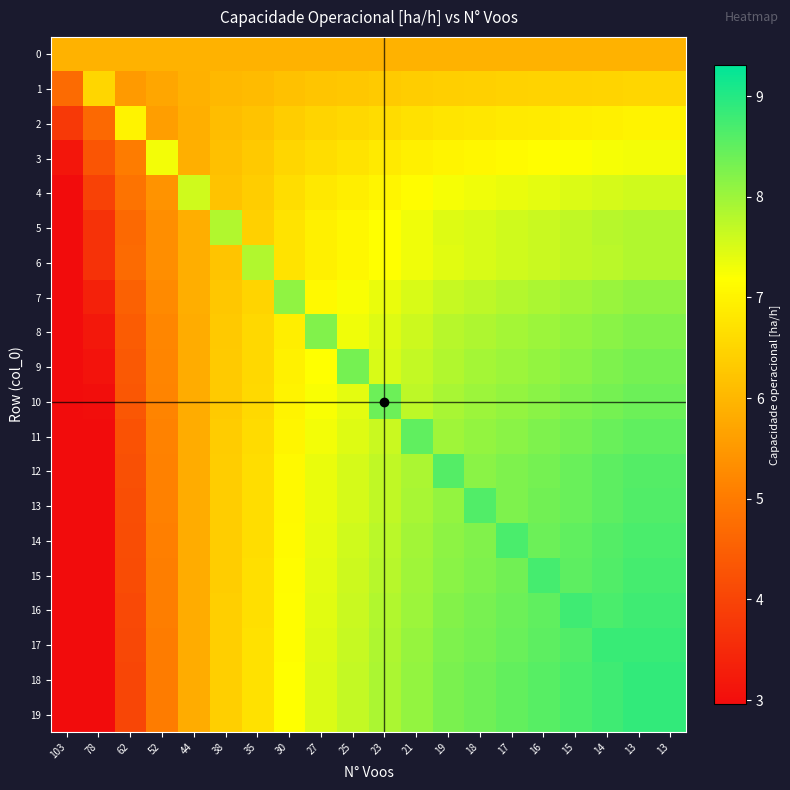

Reading left to right, transcribe all the data shown in this chart.

0: 103=5.9	78=5.9	62=5.9	52=5.9	44=5.9	38=5.9	35=5.9	30=5.9	27=5.9	25=5.9	23=5.9	21=5.9	19=5.9	18=5.9	17=5.9	16=5.9	15=5.9	14=5.9	13=5.9	13=5.9
1: 103=4.7	78=6.5	62=5.5	52=5.7	44=5.9	38=6.0	35=6.1	30=6.2	27=6.2	25=6.3	23=6.3	21=6.4	19=6.4	18=6.4	17=6.4	16=6.5	15=6.5	14=6.5	13=6.5	13=6.5
2: 103=3.8	78=4.7	62=7.0	52=5.6	44=5.9	38=6.1	35=6.2	30=6.4	27=6.5	25=6.6	23=6.6	21=6.7	19=6.8	18=6.8	17=6.8	16=6.9	15=6.9	14=6.9	13=7.0	13=7.0
3: 103=3.1	78=4.3	62=5.0	52=7.3	44=5.9	38=6.1	35=6.3	30=6.5	27=6.7	25=6.7	23=6.8	21=6.9	19=7.0	18=7.1	17=7.1	16=7.2	15=7.2	14=7.3	13=7.3	13=7.3
4: 103=2.6	78=4.0	62=4.9	52=5.4	44=7.6	38=6.2	35=6.4	30=6.6	27=6.8	25=6.9	23=7.0	21=7.1	19=7.3	18=7.3	17=7.4	16=7.4	15=7.5	14=7.5	13=7.6	13=7.6
5: 103=2.1	78=3.7	62=4.7	52=5.3	44=5.9	38=7.8	35=6.4	30=6.7	27=6.9	25=7.1	23=7.2	21=7.3	19=7.5	18=7.5	17=7.6	16=7.6	15=7.7	14=7.8	13=7.8	13=7.8
6: 103=2.1	78=3.7	62=4.7	52=5.3	44=5.9	38=6.2	35=7.8	30=6.7	27=6.9	25=7.1	23=7.2	21=7.3	19=7.5	18=7.5	17=7.6	16=7.6	15=7.7	14=7.8	13=7.8	13=7.8
7: 103=1.5	78=3.4	62=4.5	52=5.3	44=5.8	38=6.3	35=6.5	30=8.1	27=7.1	25=7.2	23=7.4	21=7.5	19=7.7	18=7.7	17=7.8	16=7.9	15=8.0	14=8.0	13=8.1	13=8.1
8: 103=1.3	78=3.2	62=4.4	52=5.2	44=5.8	38=6.3	35=6.5	30=6.9	27=8.2	25=7.3	23=7.5	21=7.6	19=7.8	18=7.9	17=7.9	16=8.0	15=8.1	14=8.2	13=8.2	13=8.2
9: 103=1.1	78=3.1	62=4.4	52=5.2	44=5.8	38=6.3	35=6.6	30=7.0	27=7.2	25=8.3	23=7.5	21=7.7	19=7.8	18=7.9	17=8.0	16=8.1	15=8.2	14=8.2	13=8.3	13=8.3
10: 103=0.9	78=3.0	62=4.3	52=5.2	44=5.8	38=6.3	35=6.6	30=7.0	27=7.2	25=7.4	23=8.4	21=7.7	19=7.9	18=8.0	17=8.1	16=8.2	15=8.2	14=8.3	13=8.4	13=8.4
11: 103=0.7	78=2.9	62=4.3	52=5.1	44=5.8	38=6.3	35=6.6	30=7.0	27=7.3	25=7.5	23=7.6	21=8.5	19=8.0	18=8.1	17=8.2	16=8.2	15=8.3	14=8.4	13=8.5	13=8.5
12: 103=0.5	78=2.8	62=4.2	52=5.1	44=5.8	38=6.4	35=6.6	30=7.1	27=7.4	25=7.5	23=7.7	21=7.9	19=8.6	18=8.2	17=8.3	16=8.3	15=8.4	14=8.5	13=8.6	13=8.6
13: 103=0.5	78=2.8	62=4.2	52=5.1	44=5.8	38=6.4	35=6.6	30=7.1	27=7.4	25=7.5	23=7.7	21=7.9	19=8.1	18=8.6	17=8.3	16=8.4	15=8.4	14=8.5	13=8.6	13=8.6
14: 103=0.4	78=2.7	62=4.2	52=5.1	44=5.8	38=6.4	35=6.7	30=7.1	27=7.4	25=7.6	23=7.8	21=7.9	19=8.1	18=8.2	17=8.7	16=8.4	15=8.5	14=8.6	13=8.7	13=8.7
15: 103=0.3	78=2.6	62=4.1	52=5.1	44=5.8	38=6.4	35=6.7	30=7.1	27=7.4	25=7.6	23=7.8	21=8.0	19=8.2	18=8.3	17=8.4	16=8.7	15=8.5	14=8.6	13=8.7	13=8.7
16: 103=0.2	78=2.6	62=4.1	52=5.1	44=5.8	38=6.4	35=6.7	30=7.2	27=7.4	25=7.6	23=7.8	21=8.0	19=8.2	18=8.3	17=8.4	16=8.5	15=8.8	14=8.7	13=8.8	13=8.8
17: 103=0.1	78=2.5	62=4.1	52=5.0	44=5.8	38=6.4	35=6.7	30=7.2	27=7.5	25=7.7	23=7.9	21=8.1	19=8.2	18=8.3	17=8.4	16=8.5	15=8.6	14=8.8	13=8.8	13=8.8
18: 103=0.0	78=2.5	62=4.0	52=5.0	44=5.8	38=6.4	35=6.7	30=7.2	27=7.5	25=7.7	23=7.9	21=8.1	19=8.3	18=8.4	17=8.5	16=8.6	15=8.7	14=8.8	13=8.9	13=8.9
19: 103=0.0	78=2.5	62=4.0	52=5.0	44=5.8	38=6.4	35=6.7	30=7.2	27=7.5	25=7.7	23=7.9	21=8.1	19=8.3	18=8.4	17=8.5	16=8.6	15=8.7	14=8.8	13=8.9	13=8.9